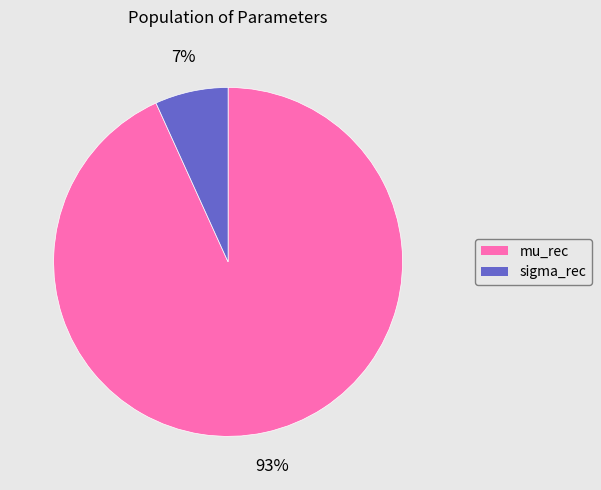

To the nearest percent, what percentage of the pie is sigma_rec?

7%